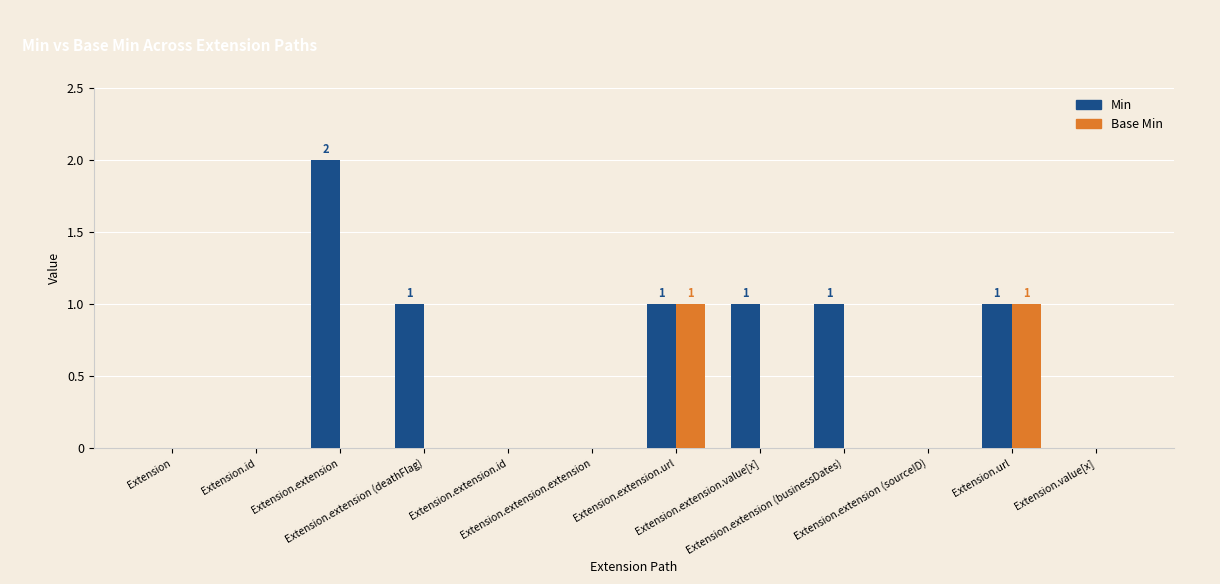

What is the sum of all Min values?

7